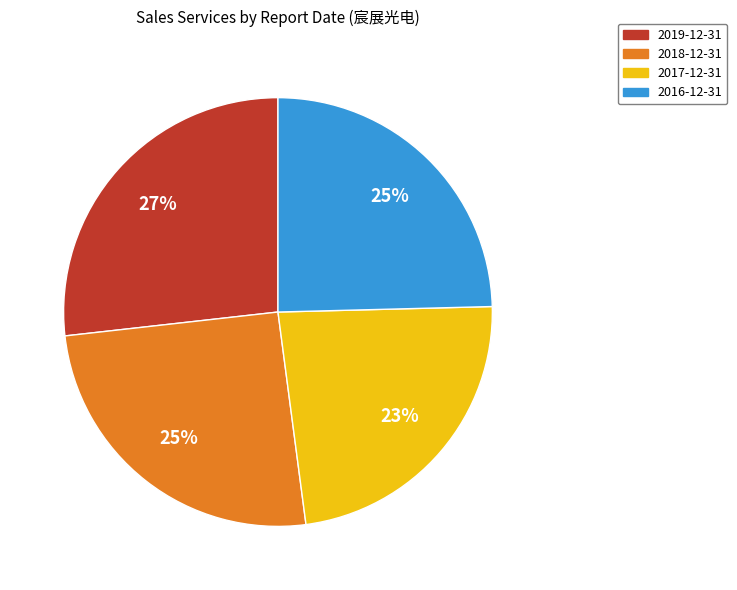

Is there any slice that represents more than half of the pie?

No